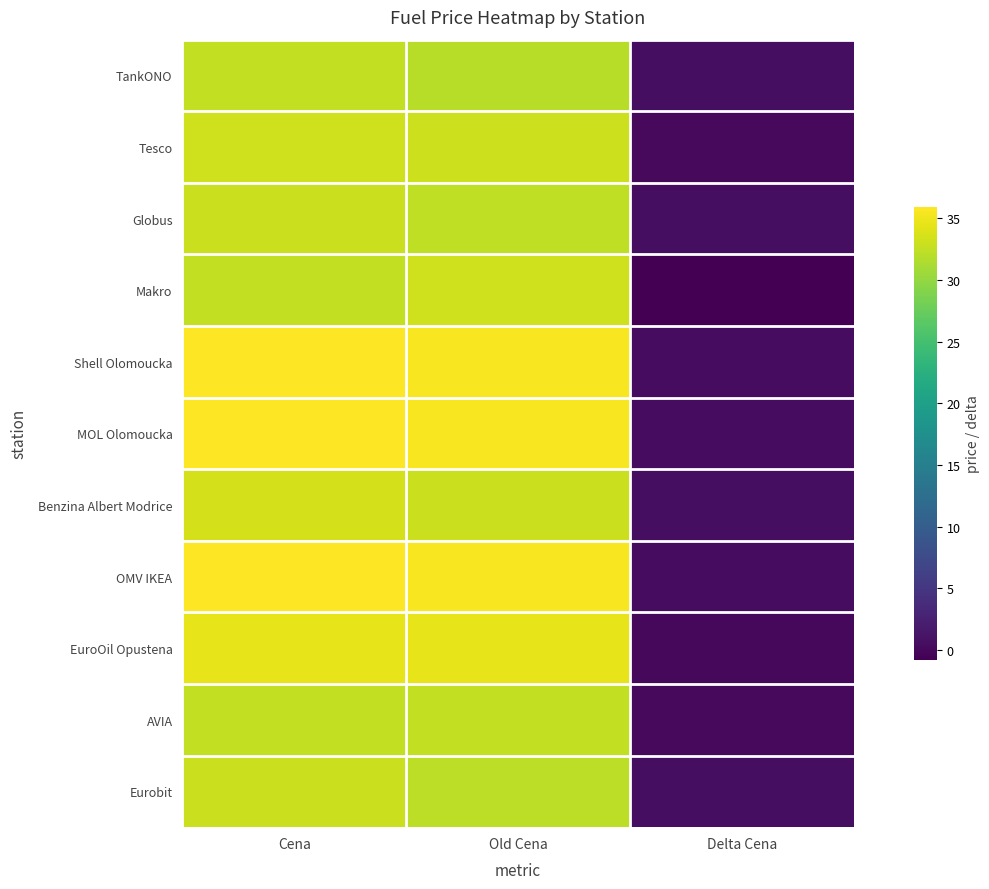

Which category has the lowest value across all series?

Delta Cena